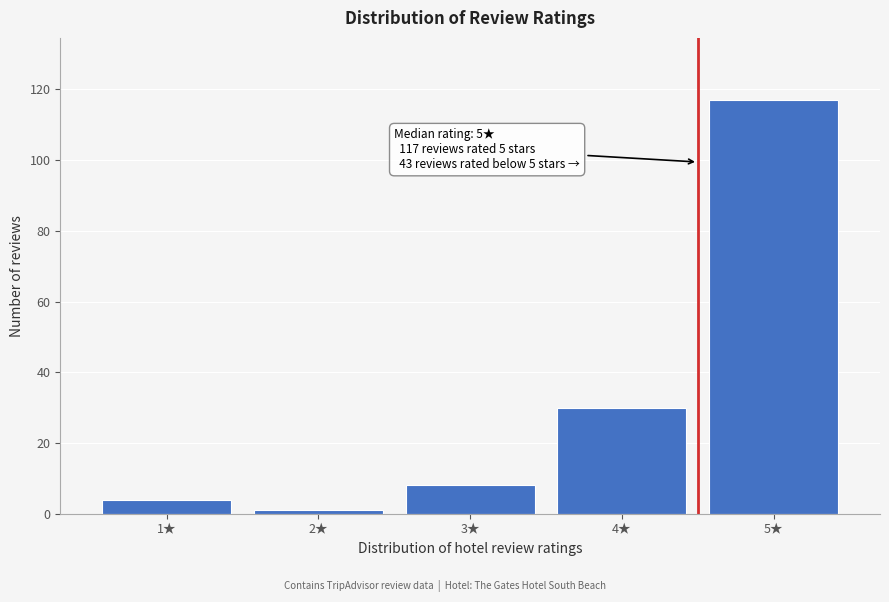

Reading left to right, list all the values displayed in this chart.

4	1	8	30	117